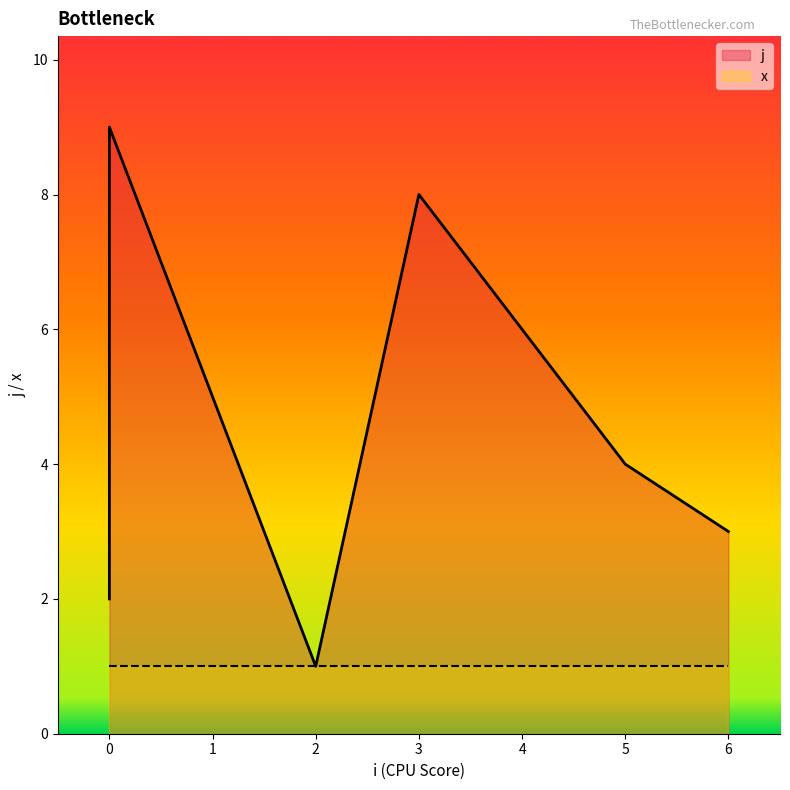

Where is the first local minimum?

2